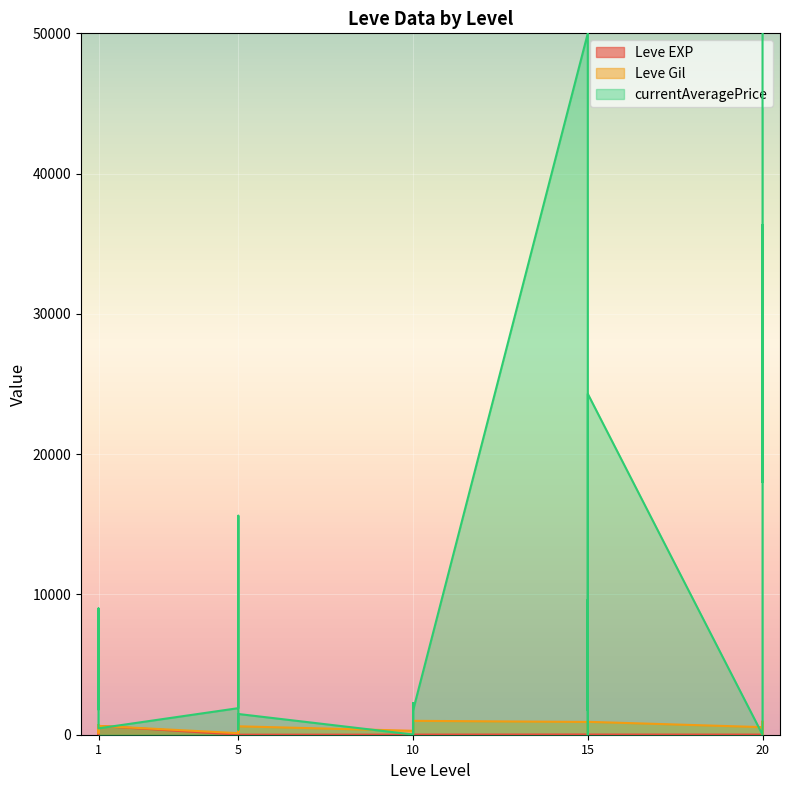

What is the value of the Leve Gil point at the 29th from the left?

540